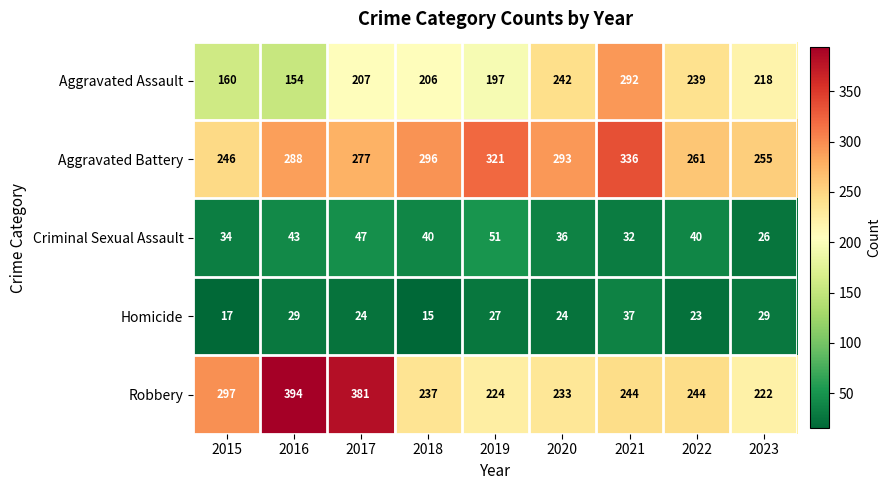

What is the average value of the Aggravated Assault series?

213